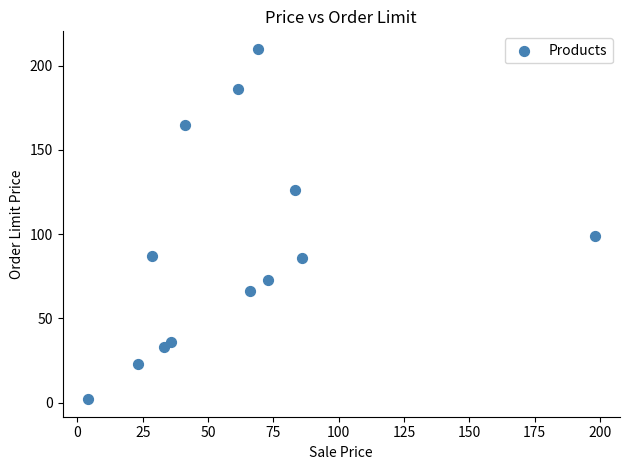

What Y value in the scatter plot is closest to 106?

99